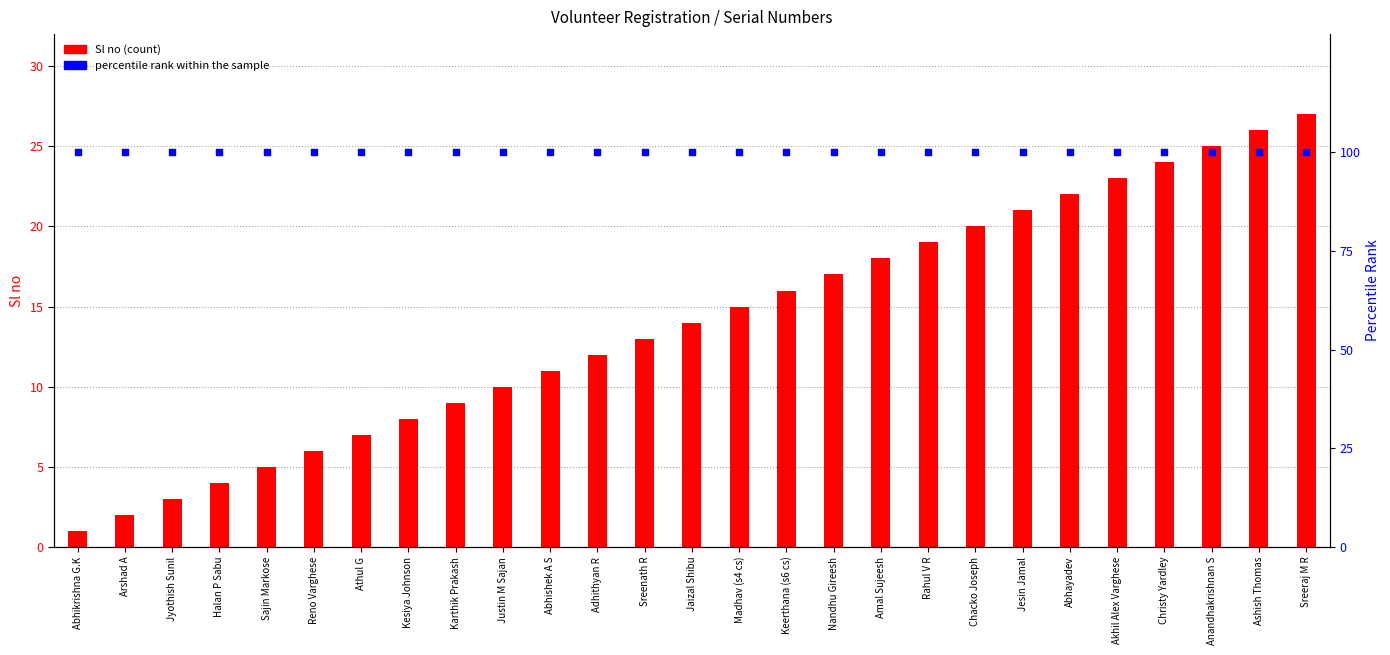

What is the total value across all series at Sreeraj M R?

127